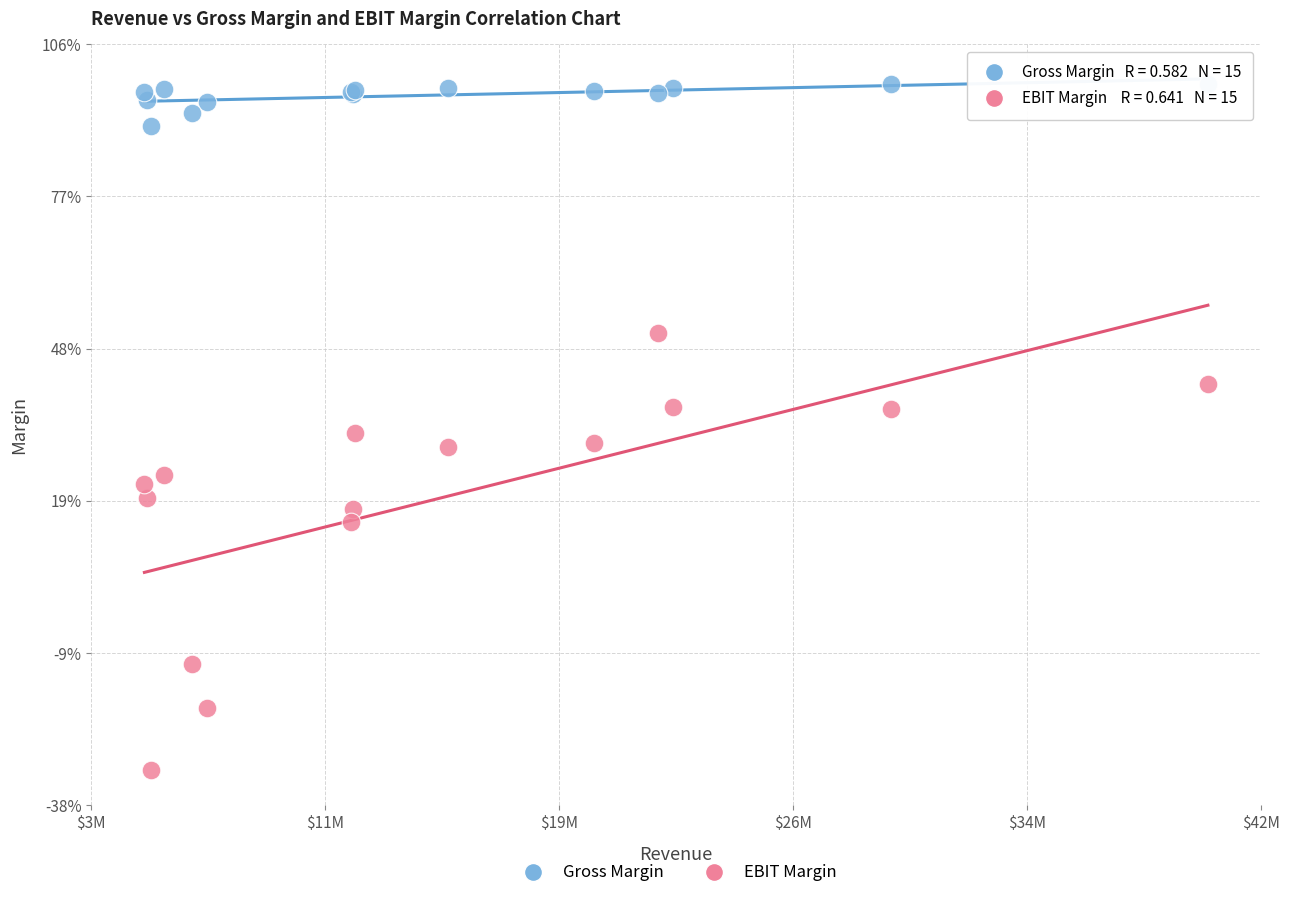

Which series has the largest Y range (max minus min)?

EBIT Margin